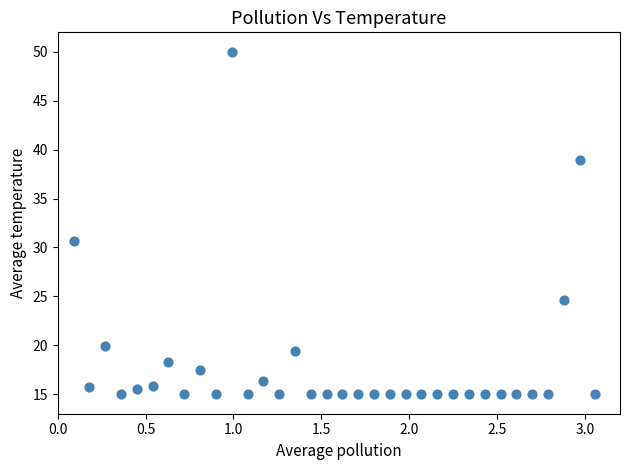

What is the range of X values (max minus min)?

3.0